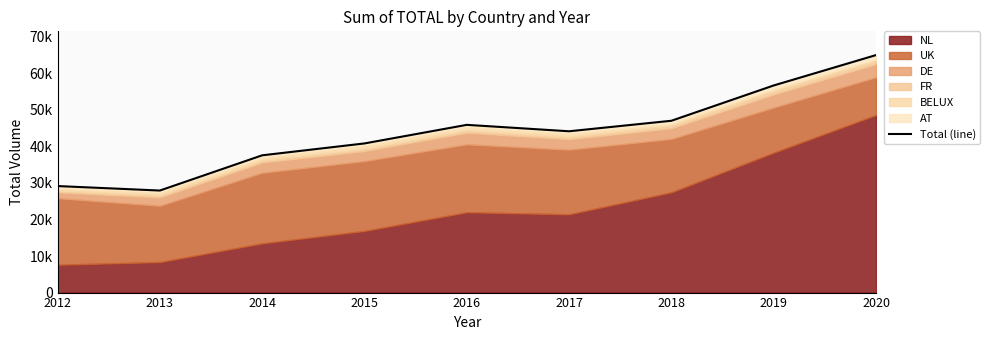

How many values exceed 44117?

4